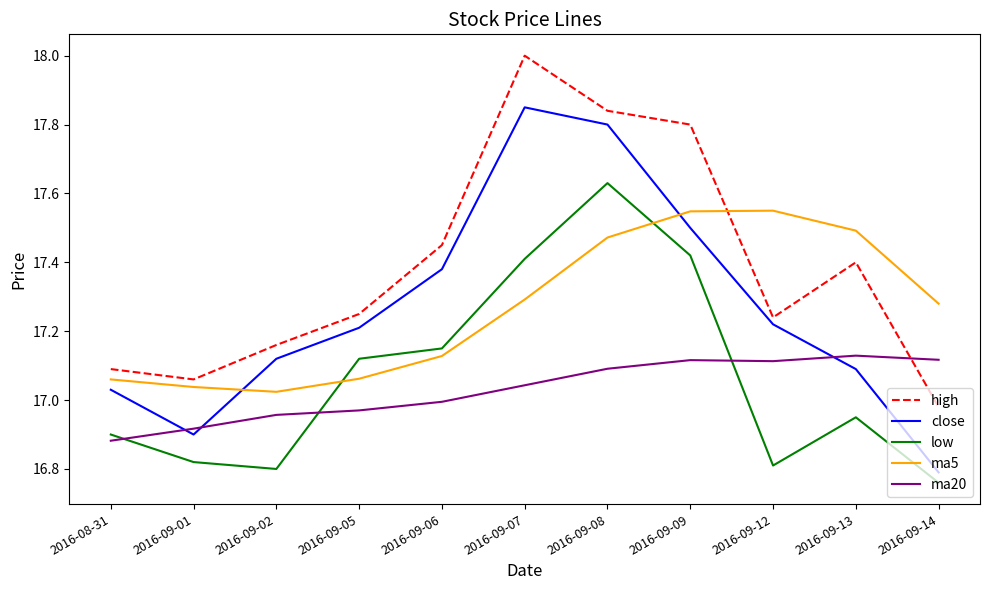

True or false: low and high intersect in this chart.

False